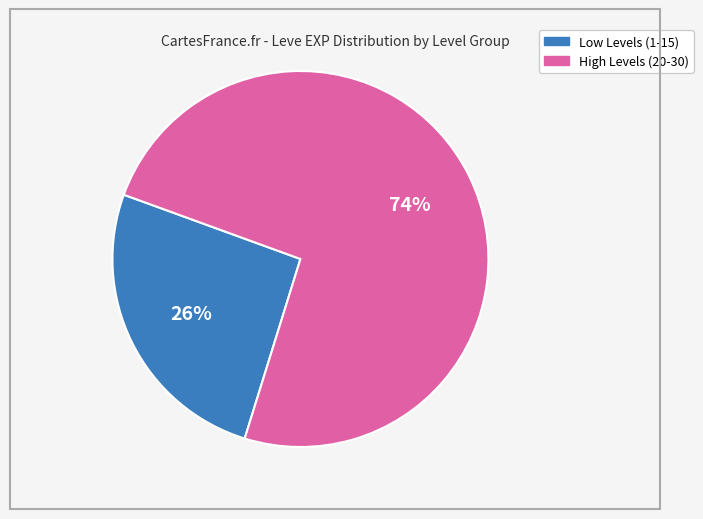

To the nearest percent, what is the average slice percentage?

50%